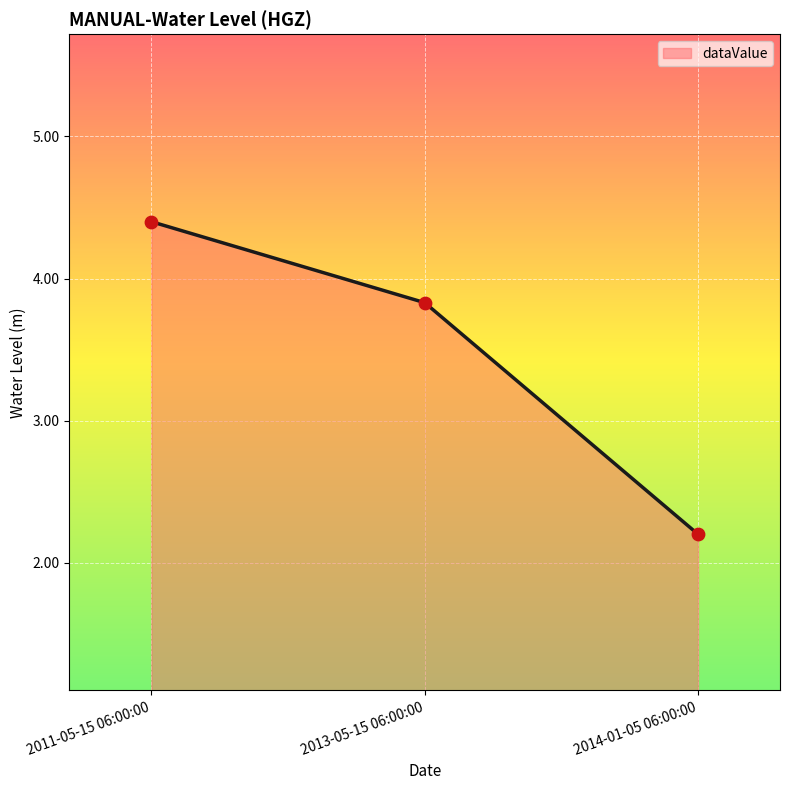

Between 2013-05-15 06:00:00 and 2011-05-15 06:00:00, which is larger?

2011-05-15 06:00:00